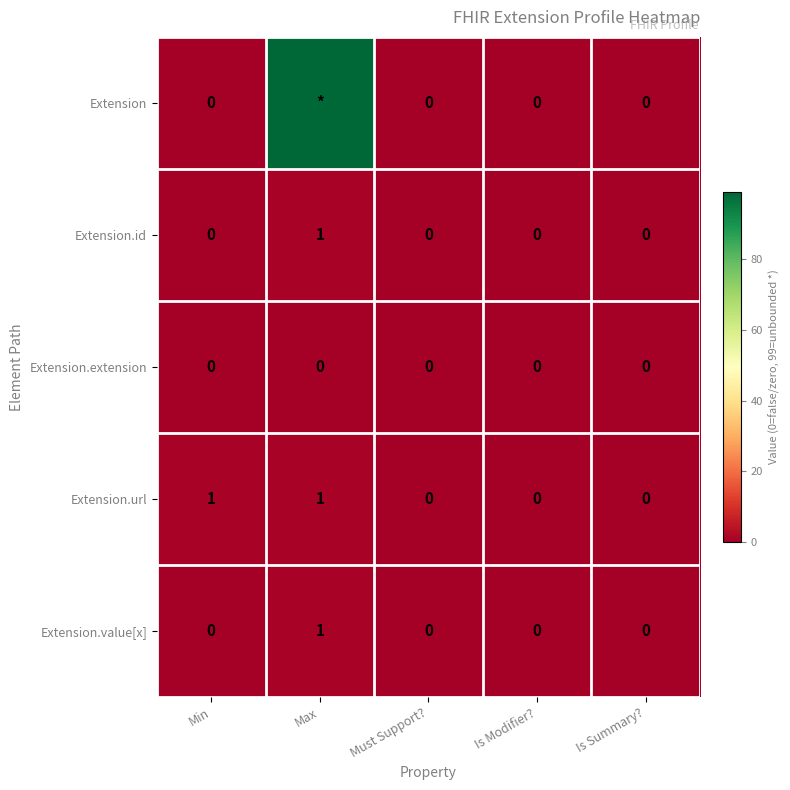

Count the number of categories in the chart.

5